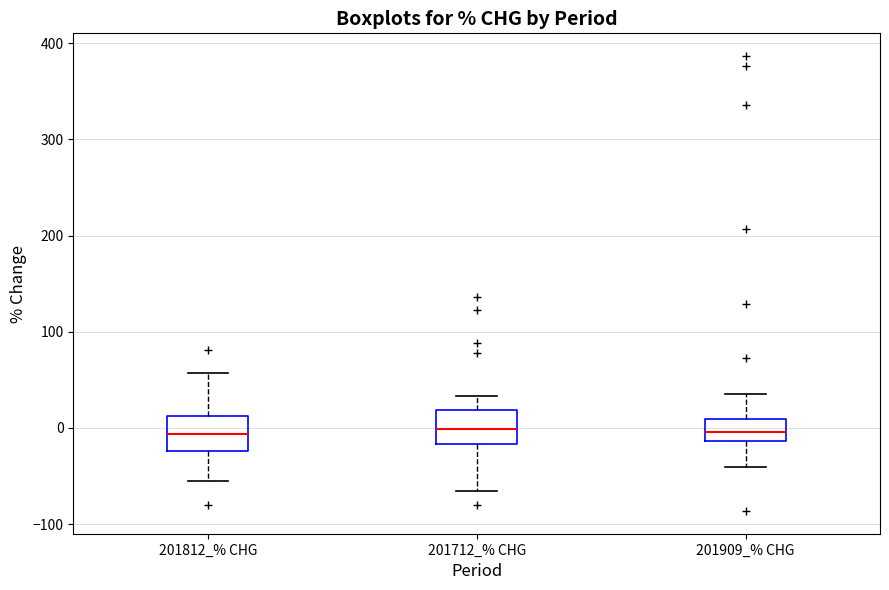

Reading left to right, read every box against the y-axis: the position of its median line, the range the box covers, and the ends of its whiskers. The values are not printed on the chart, so give them approximately, as read against the axis.

201812_% CHG: median -10, box -20 to 10, whiskers -60 to 60
201712_% CHG: median 0, box -20 to 20, whiskers -70 to 30
201909_% CHG: median 0, box -10 to 10, whiskers -40 to 40